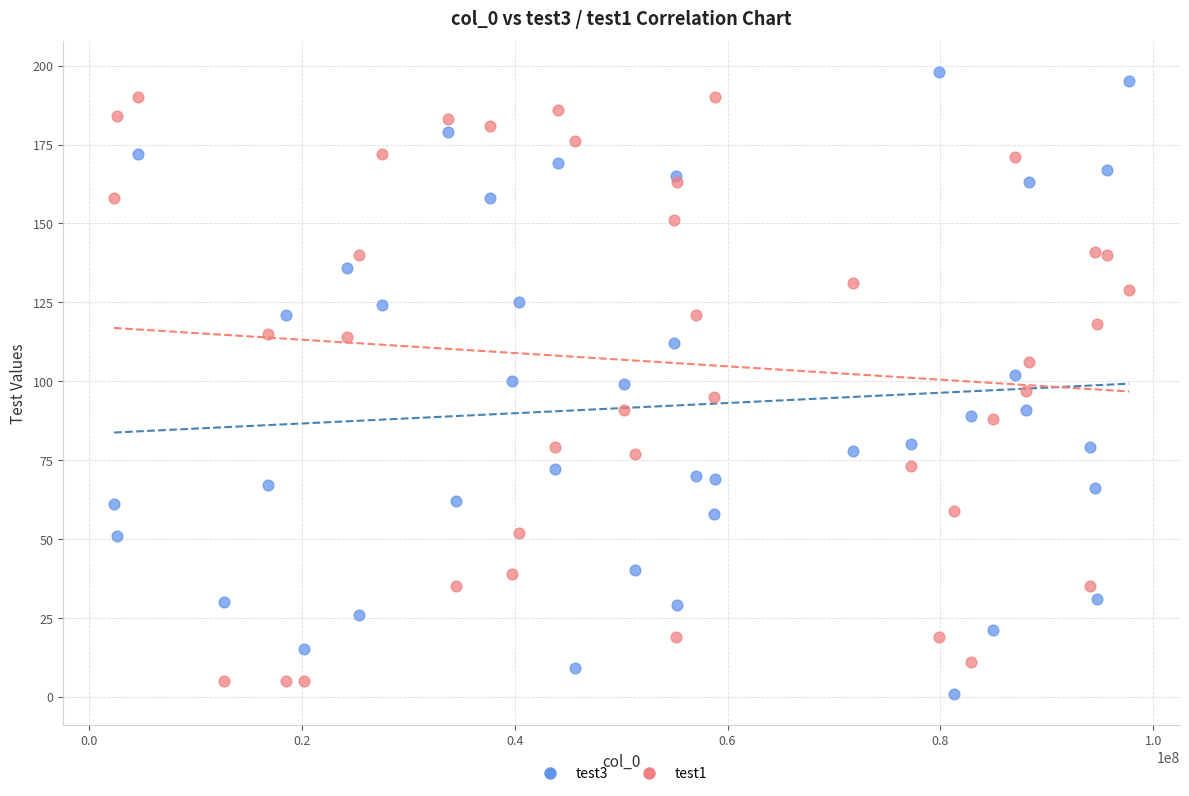

Which series has the widest spread of Y values?

test3